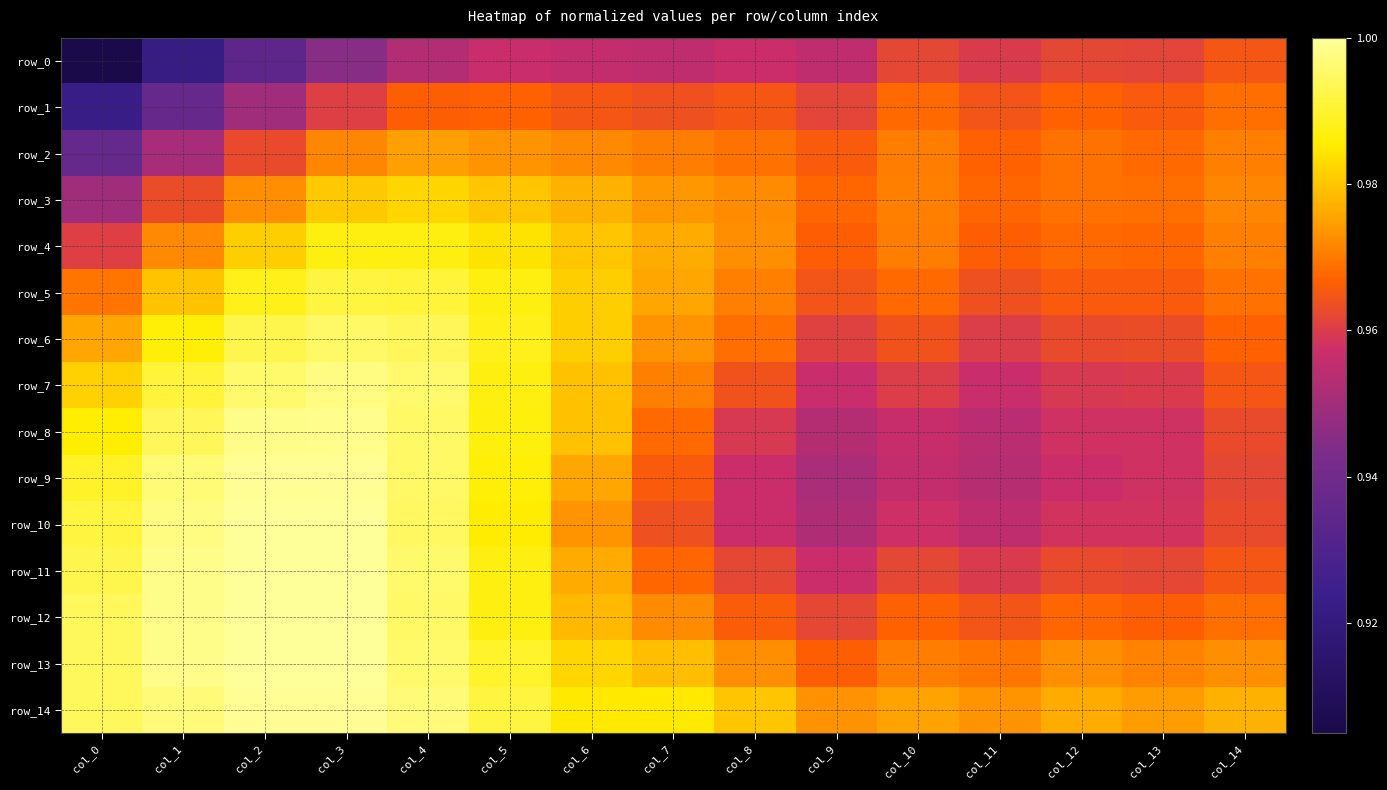

True or false: row_12 has a value of 1.4 at col_12.

False